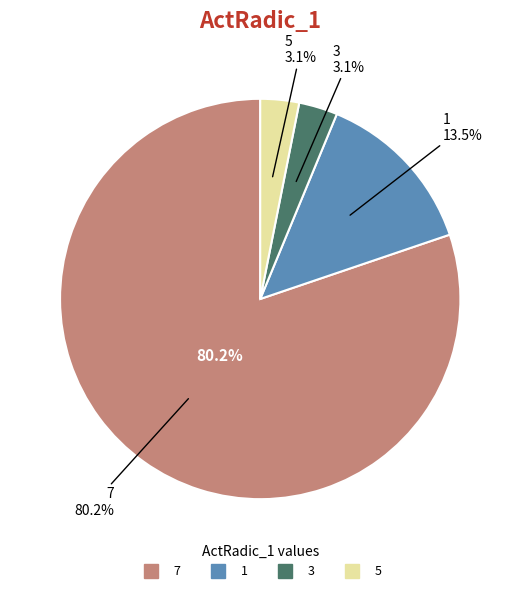

Count the number of slices in the pie.

4